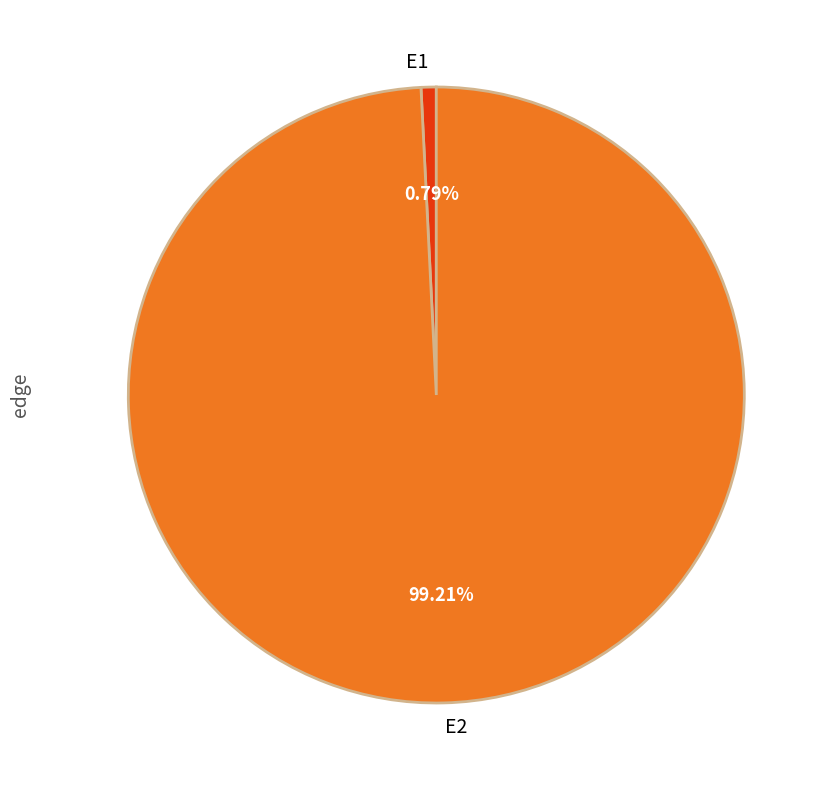

True or false: E2 accounts for 90% of the total.

False